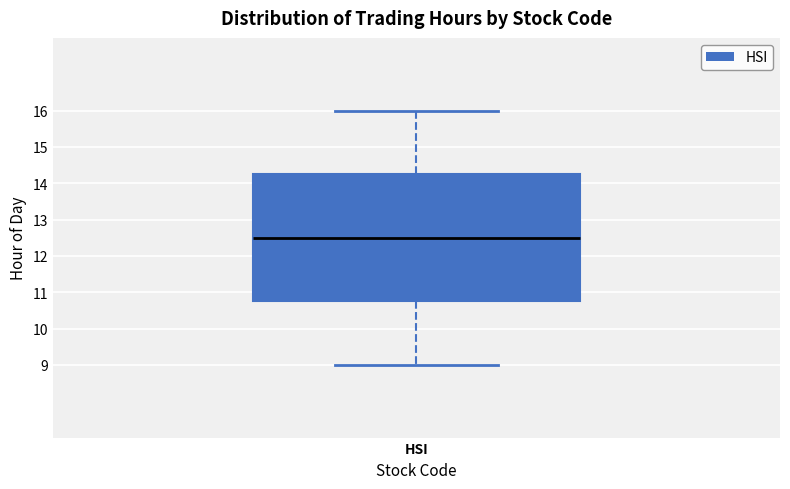

Read this box plot against the y-axis: the position of the median line, the range covered by the box, and the ends of both whiskers. The values are not printed on the chart, so give them approximately, as read against the axis.

median 12.5, box 10.8 to 14.3, whiskers 9.0 to 16.0